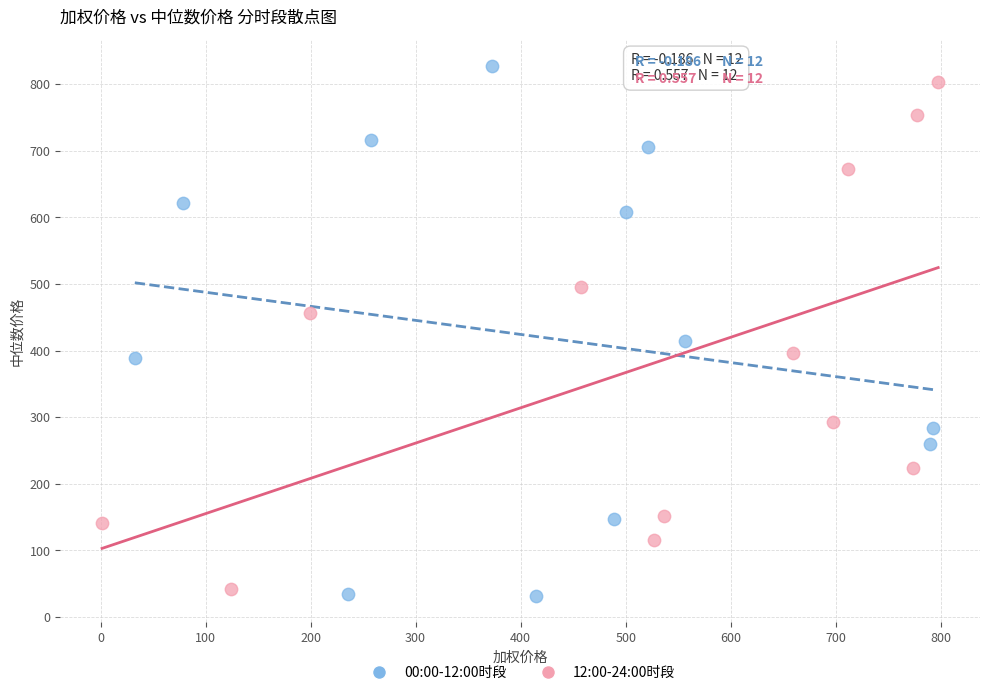

Which series contains the highest Y value?

00:00-12:00时段